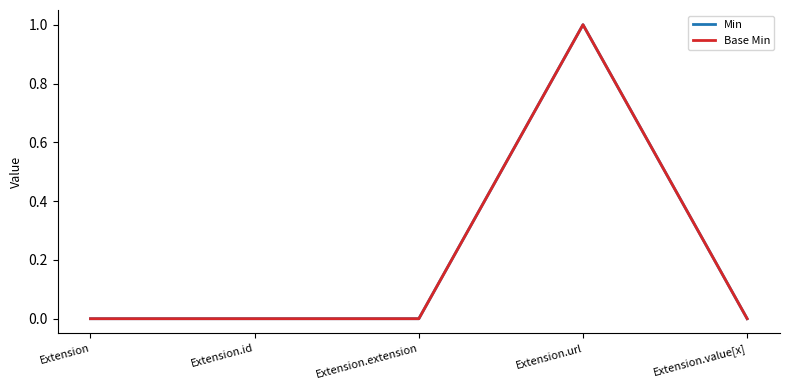

Which has a higher value, Extension.extension or Extension.value[x]?

Extension.extension